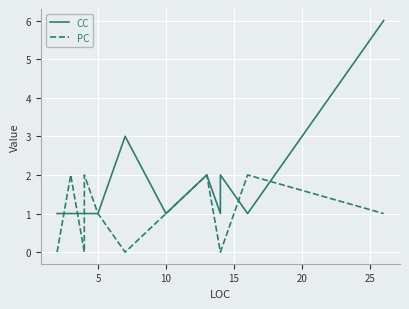

What is the difference between the maximum and second lowest values in the CC series?

5